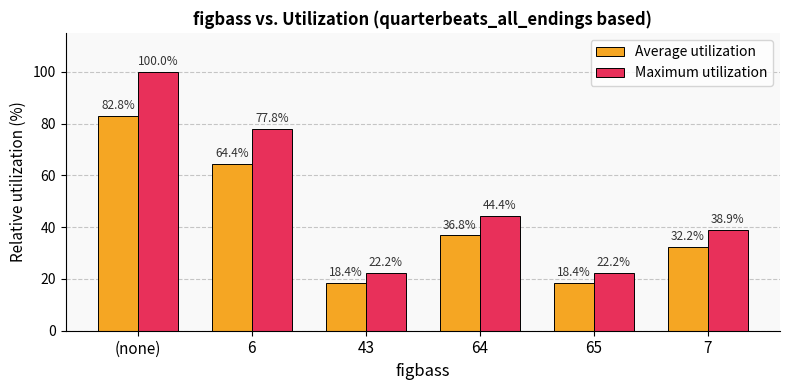

What is the highest value of the Maximum utilization series?

100.0